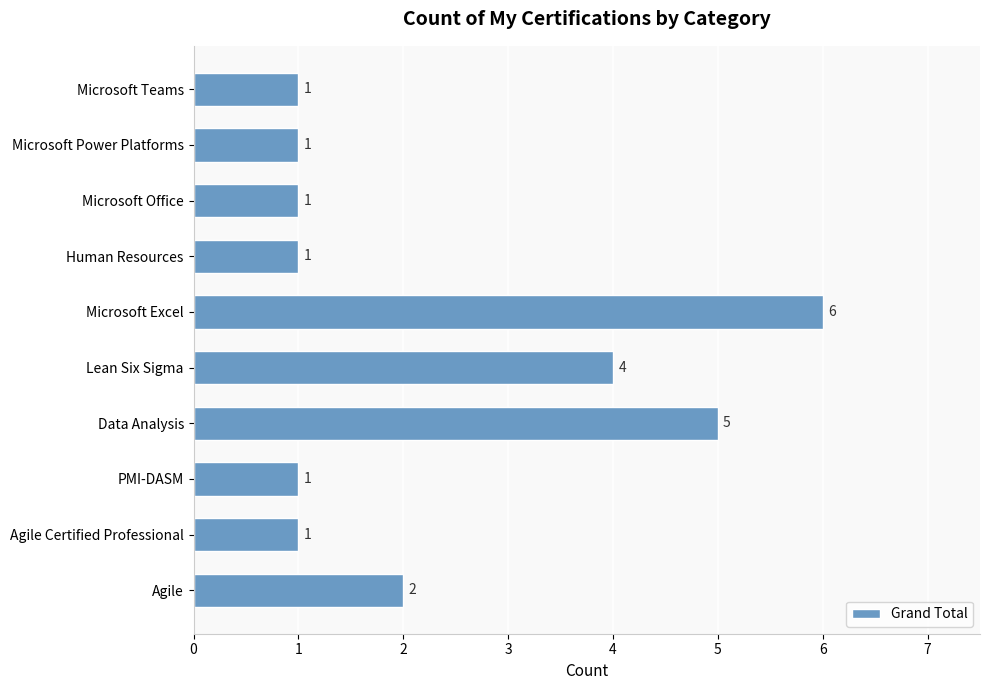

Which category has the highest value across all series?

Microsoft Excel